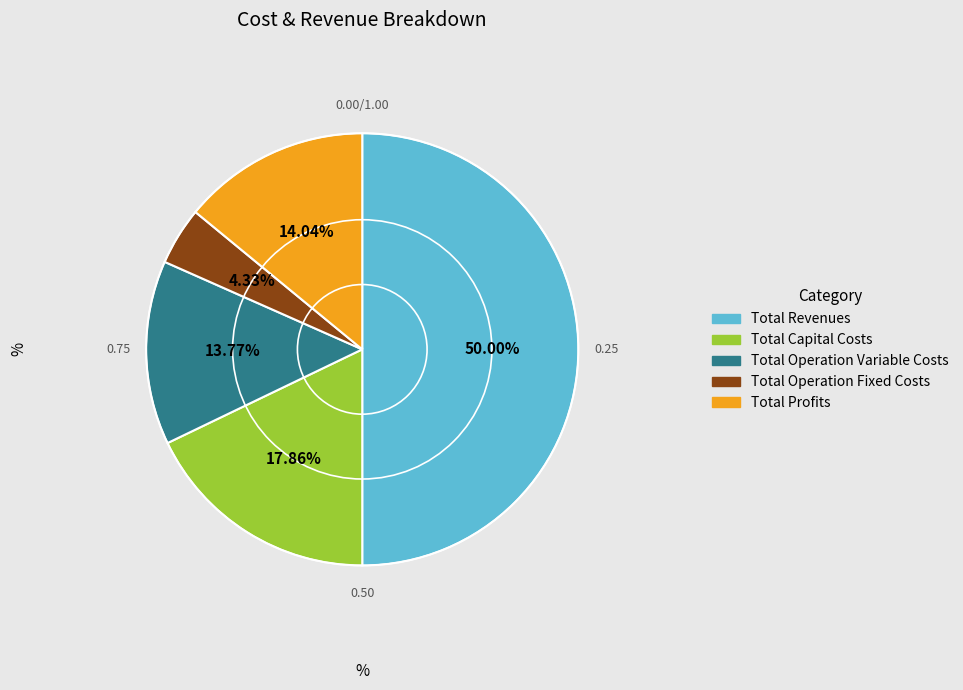

Does Total Capital Costs account for over 50% of the chart?

No